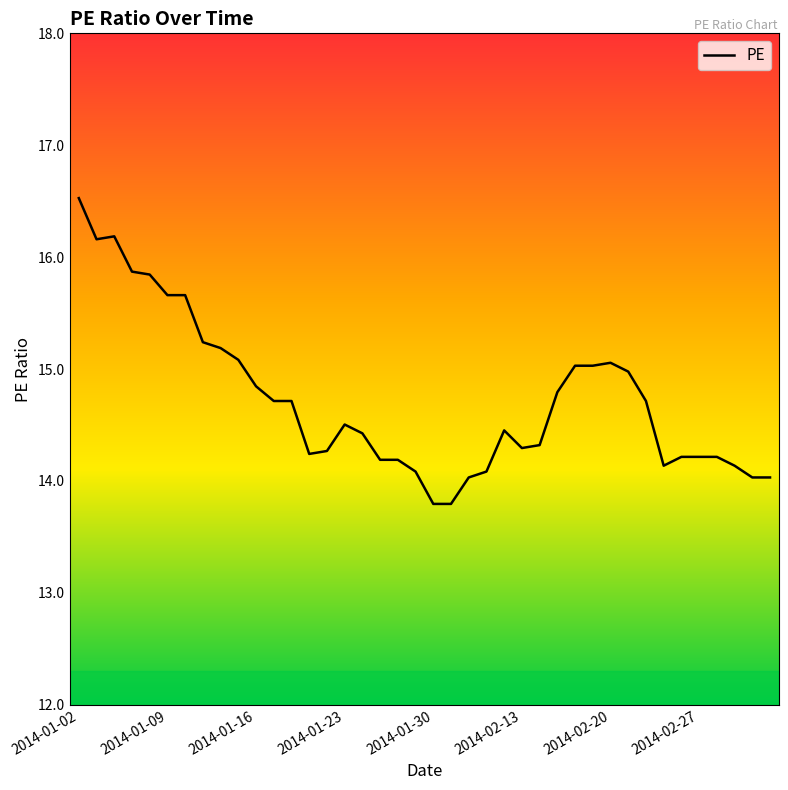

Reading left to right, extract all data points from this chart.

16.5	16.2	16.2	15.9	15.8	15.7	15.7	15.2	15.2	15.1	14.8	14.7	14.7	14.2	14.3	14.5	14.4	14.2	14.2	14.1	13.8	13.8	14.0	14.1	14.5	14.3	14.3	14.8	15.0	15.0	15.1	15.0	14.7	14.1	14.2	14.2	14.2	14.1	14.0	14.0